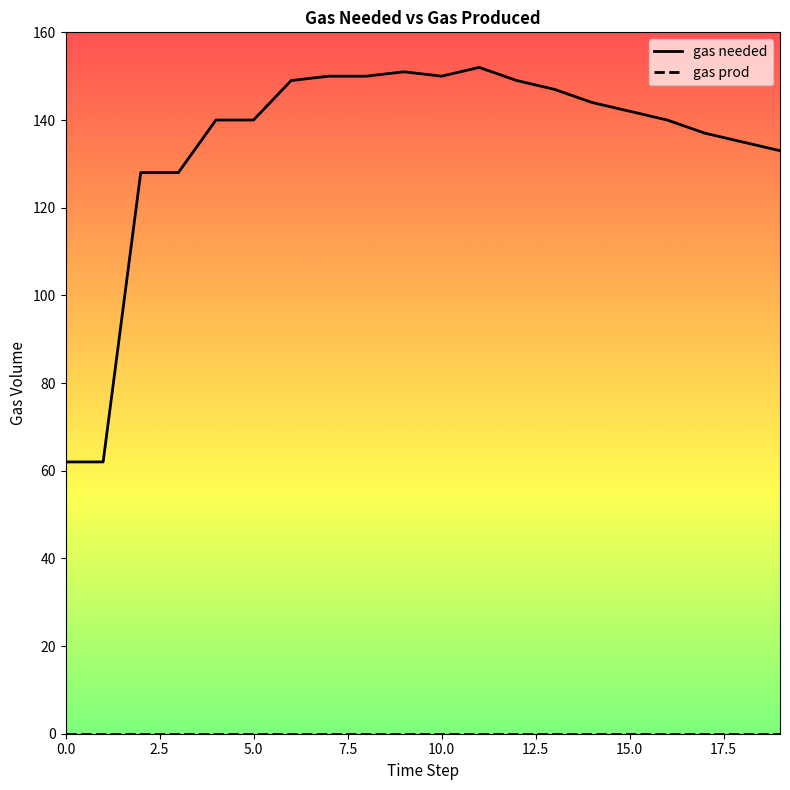

Does the chart display data point markers on the line(s)?

No